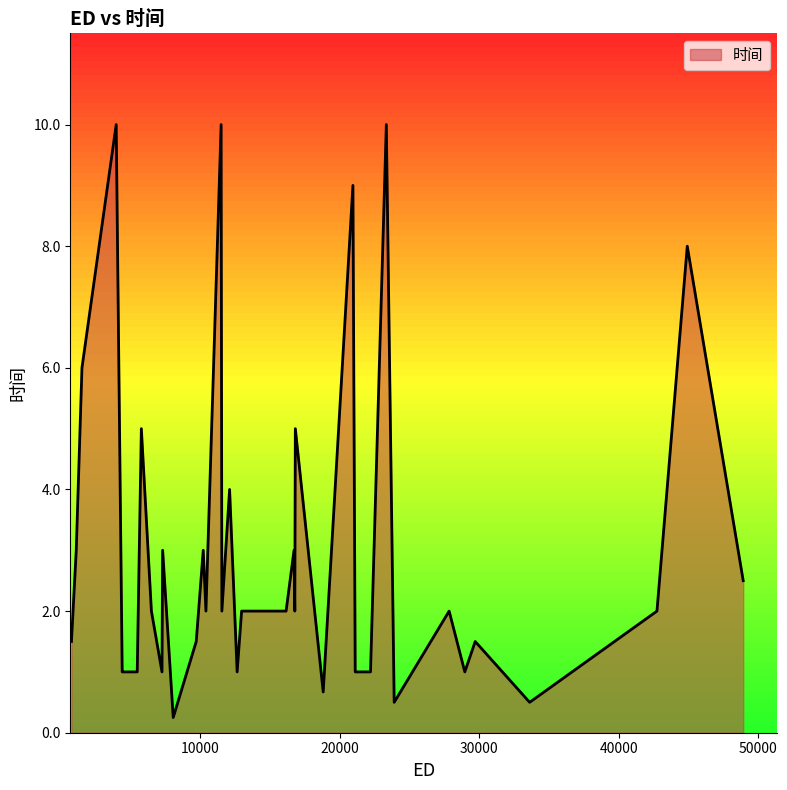

What is the difference between the maximum and minimum values?

9.8